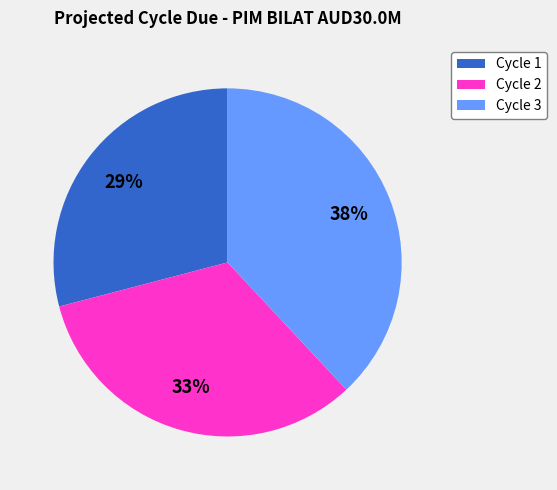

What percentage is the Cycle 3 slice, to the nearest percent?

38%